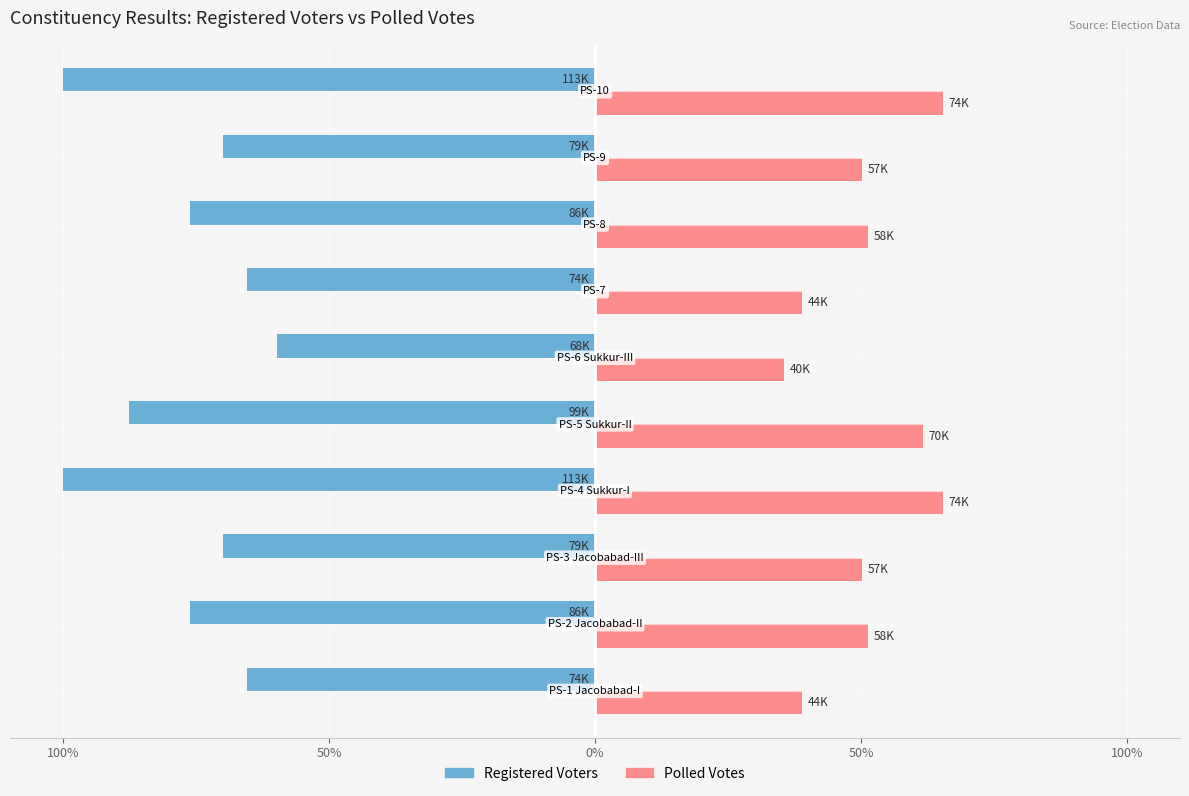

What are all the series names shown in the legend?

Registered Voters, Polled Votes